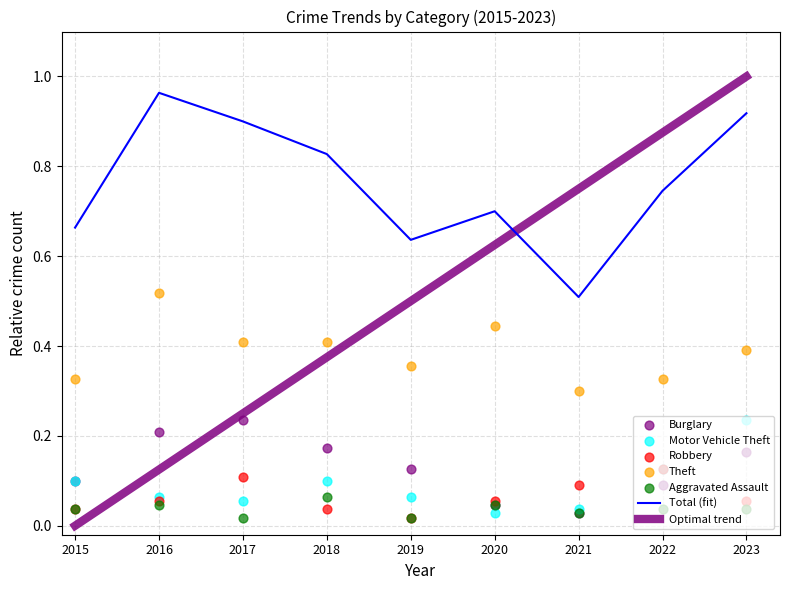

Which category has the lowest value in the Total (fit) series?

2021